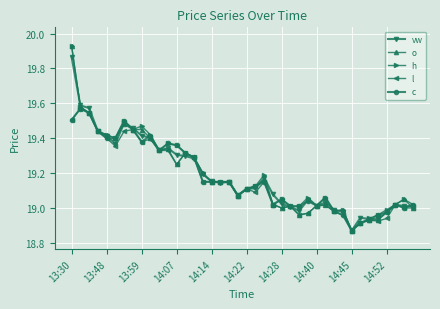

At how many categories does at least one series exceed 18?

40